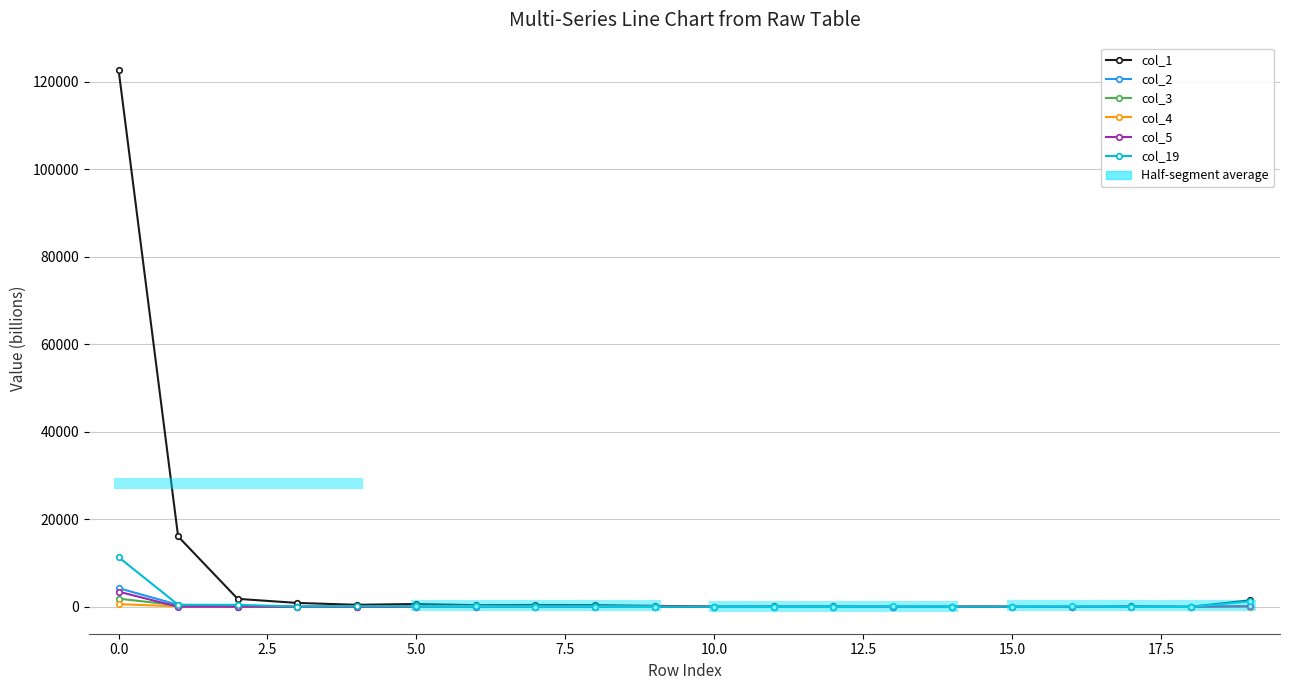

What is the label of the 19th point from the left?

18